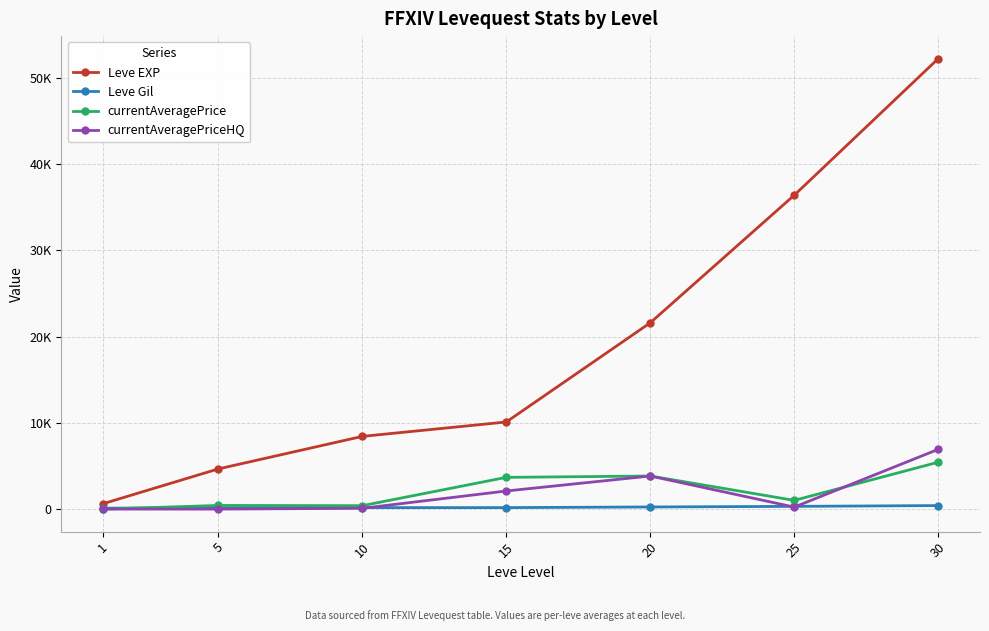

What is the sum of the Leve Gil values at 5 and 20?

388.0